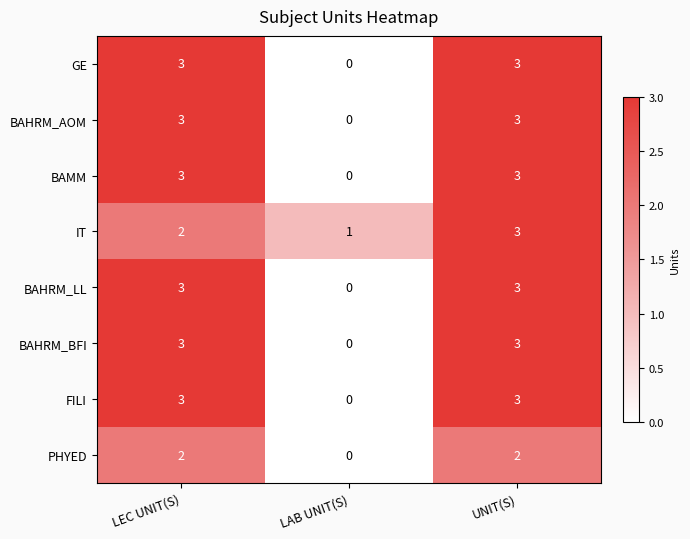

Count the BAHRM_BFI values in the range 0 to 3.

3